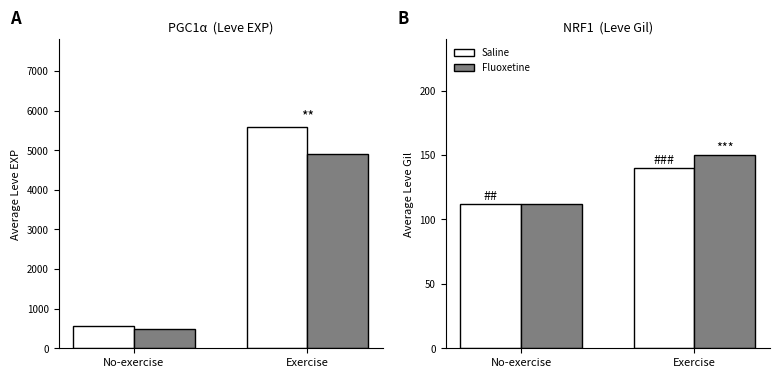

What is the sum of the Saline values at Exercise and No-exercise?

252.3